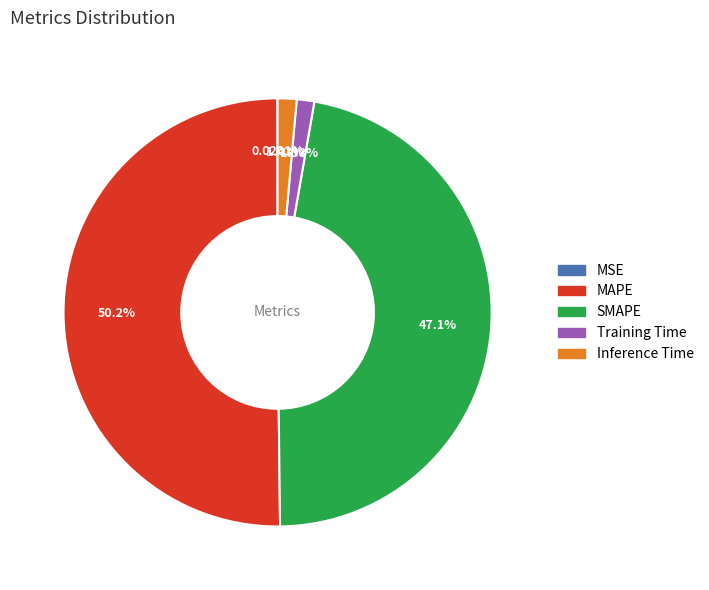

Is the sum of Inference Time and SMAPE greater than half?

No